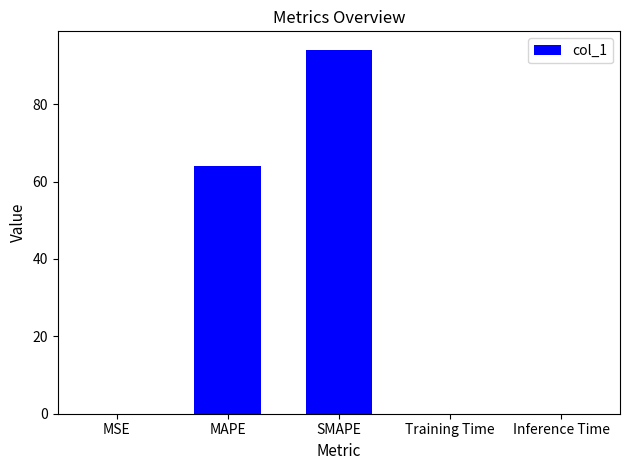

Which has a higher value, SMAPE or Training Time?

SMAPE